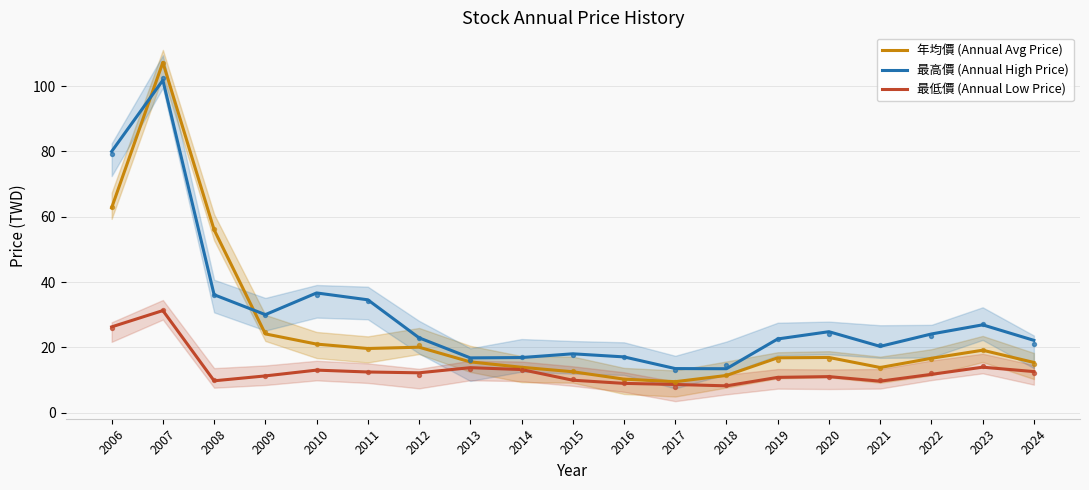

Is the value of 年均價 (Annual Avg Price) at 2018 greater than the value of 最高價 (Annual High Price) at 2007?

No